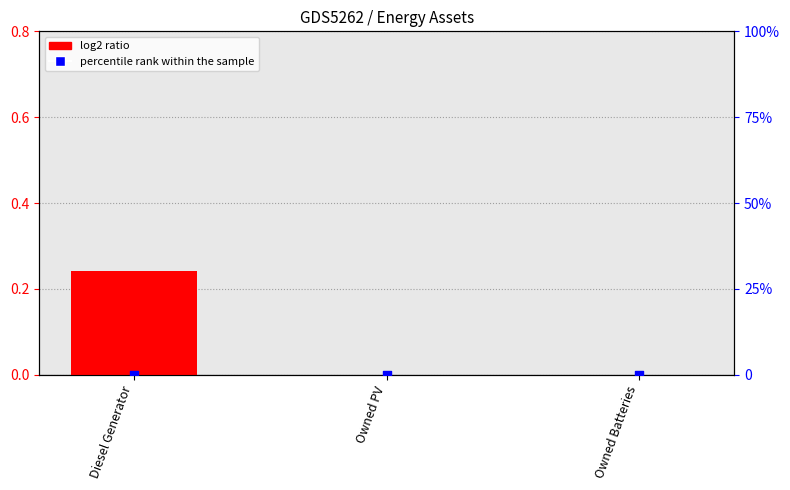

Which series has the largest total across all categories?

log2 ratio